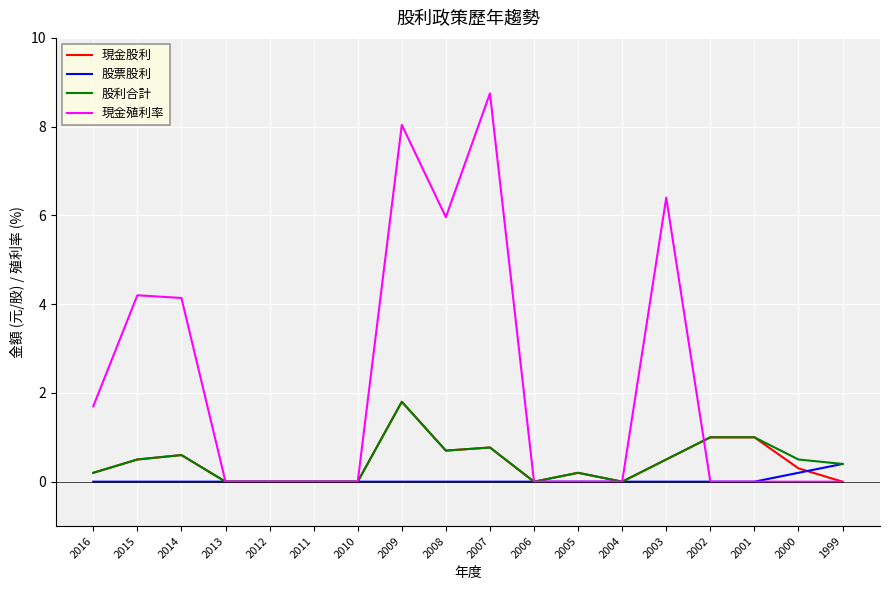

Which series has the widest spread of values?

現金殖利率